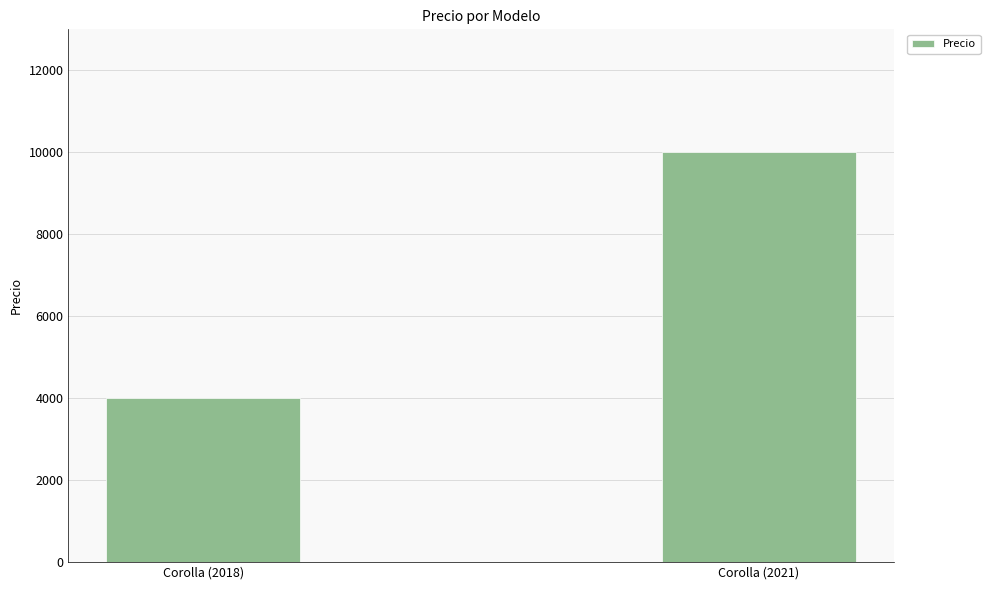

List the labels in order of value, smallest first.

Corolla (2018), Corolla (2021)